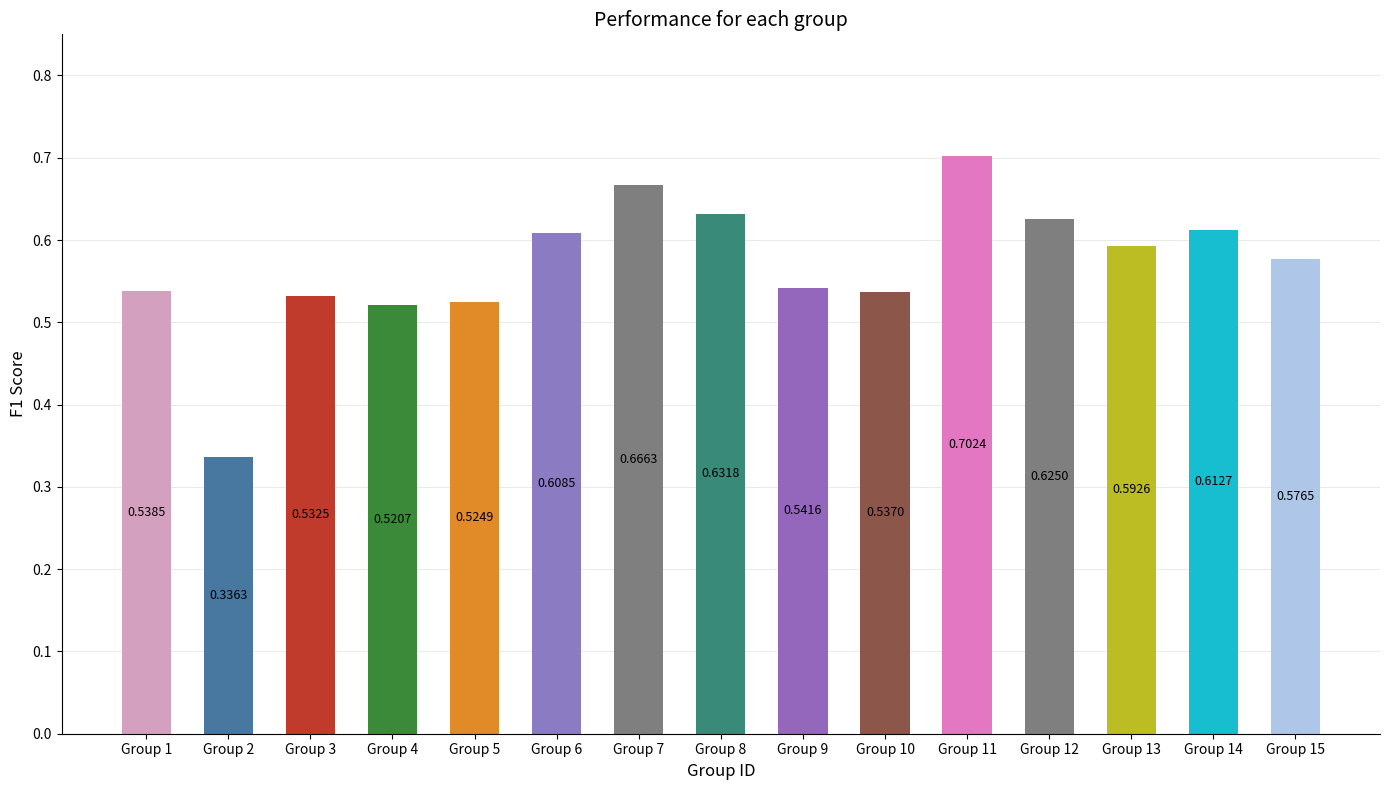

List the labels in order of value, smallest first.

Group 2, Group 4, Group 5, Group 3, Group 10, Group 1, Group 9, Group 15, Group 13, Group 6, Group 14, Group 12, Group 8, Group 7, Group 11